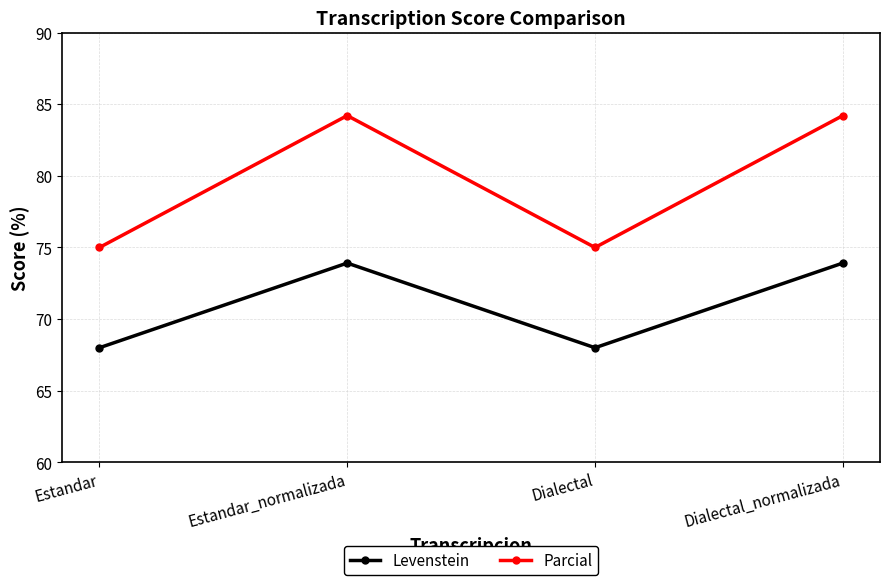

Where does the Levenstein series first go above 73?

Estandar_normalizada